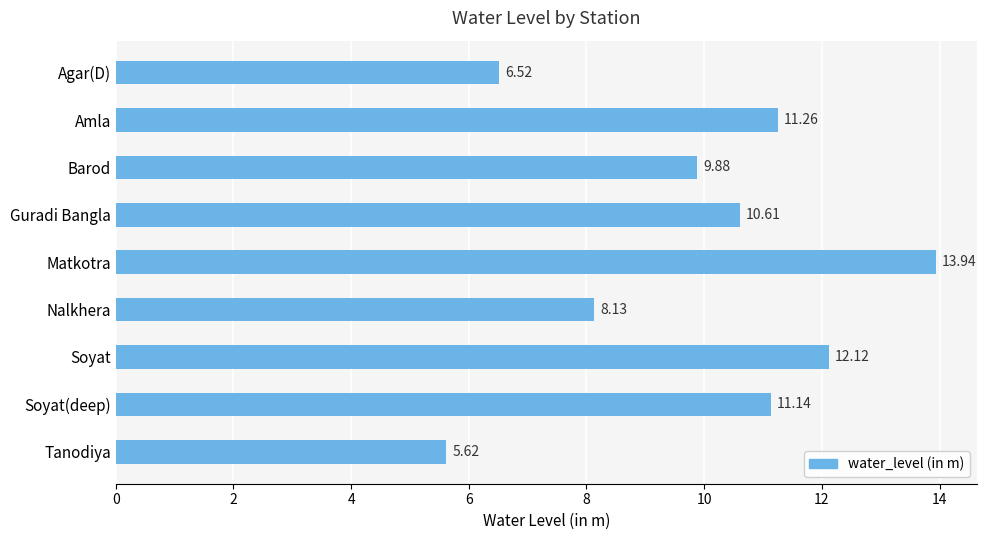

What is the sum of all values?

89.2